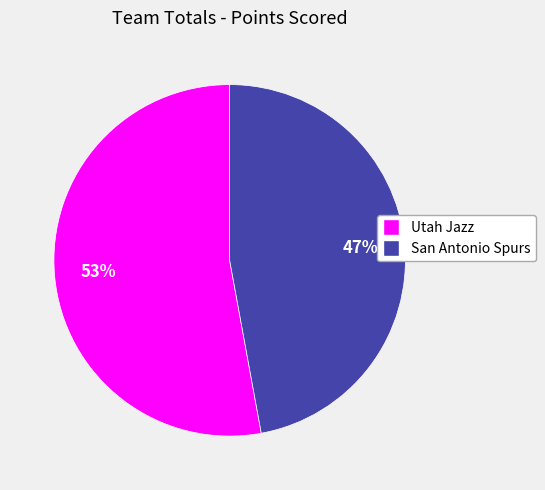

Which category has the biggest portion of the pie?

Utah Jazz